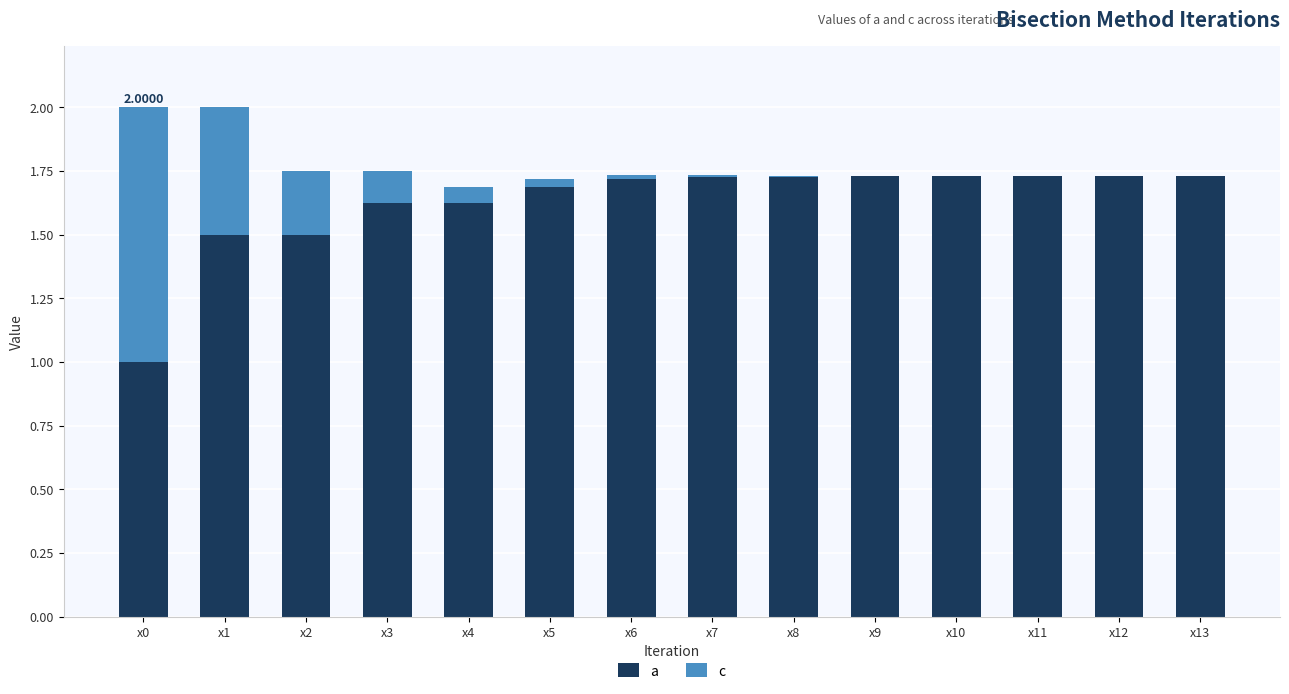

What is the sum of all c values?

2.0